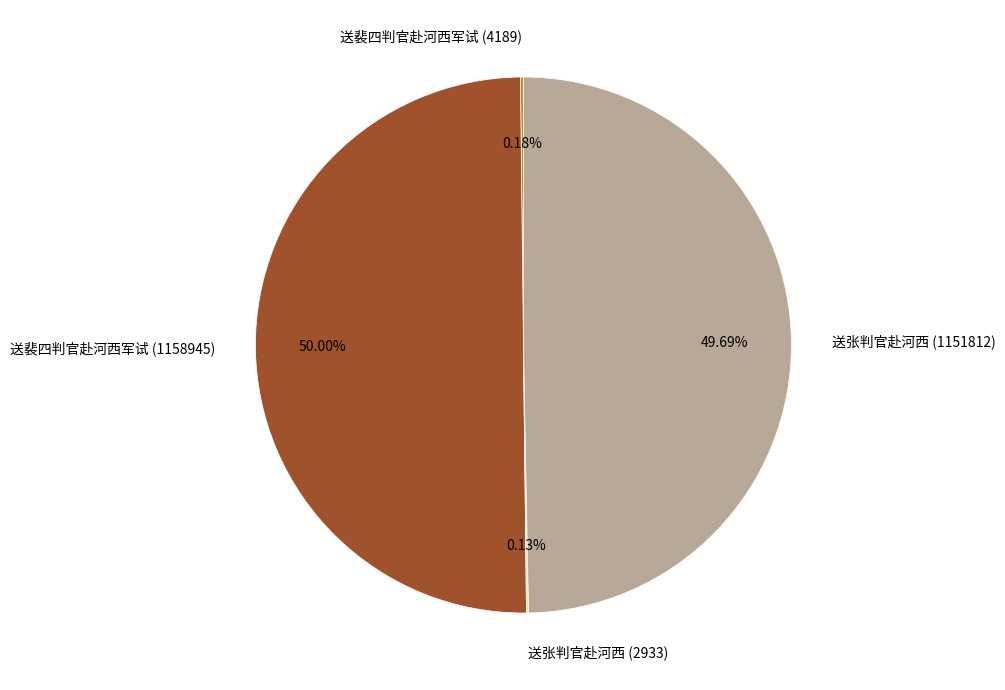

What is the majority slice?

送裴四判官赴河西军试 (1158945)